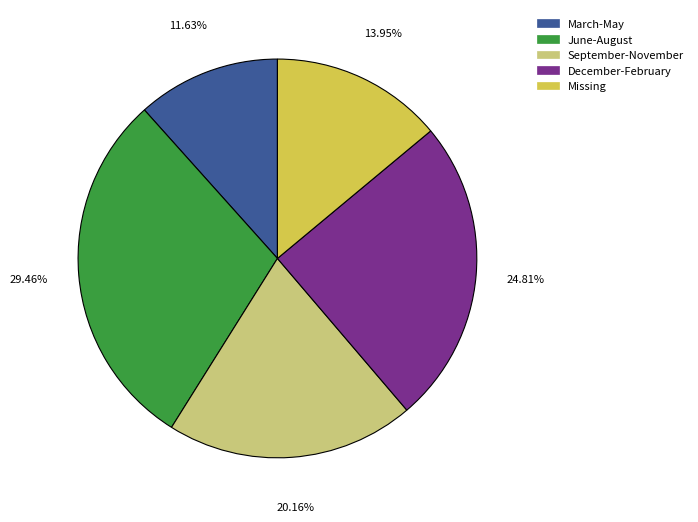

Does any single category account for the majority?

No